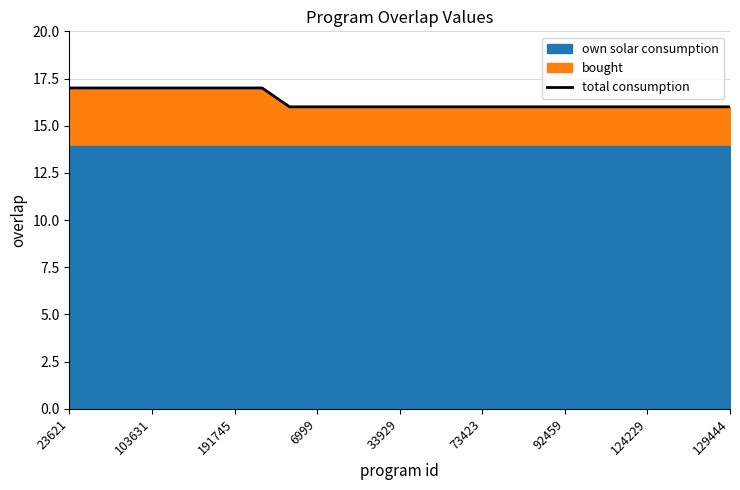

Does the chart display data point markers on the line(s)?

No